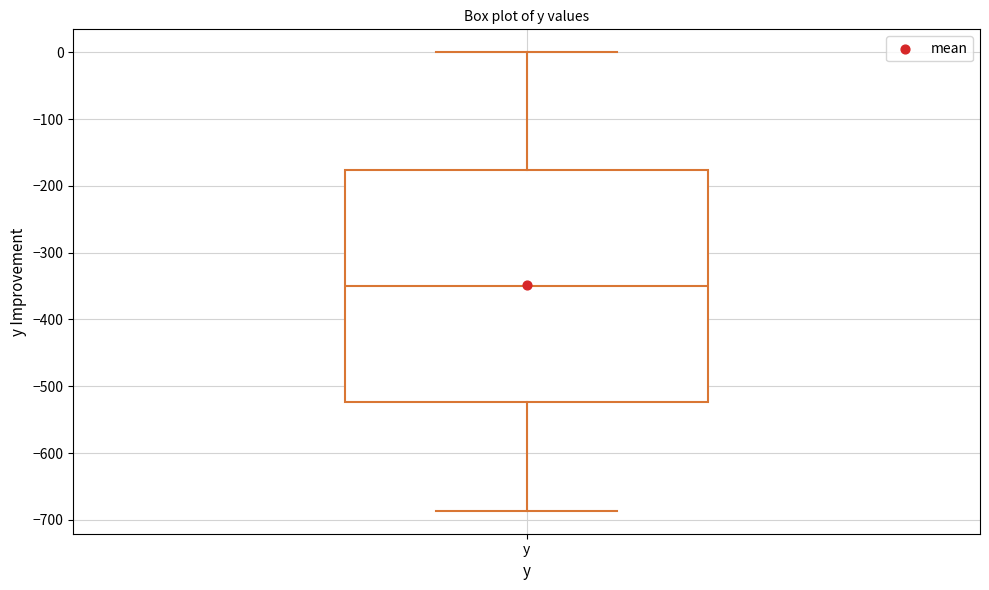

Read this box plot against the y-axis: the position of the median line, the range covered by the box, and the ends of both whiskers. The values are not printed on the chart, so give them approximately, as read against the axis.

median -350, box -520 to -180, whiskers -690 to 0